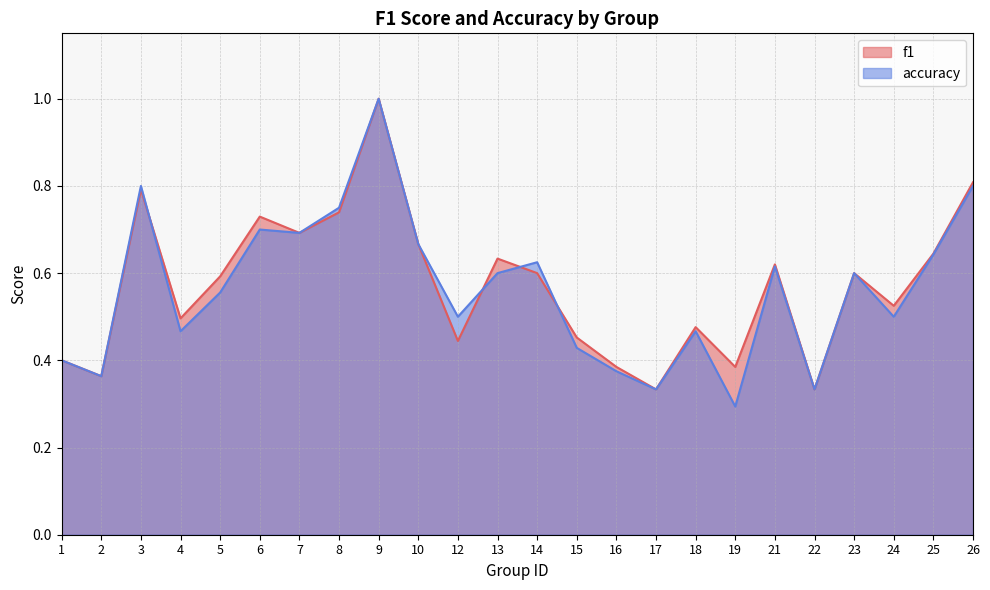

Which category has the lowest value across all series?

19